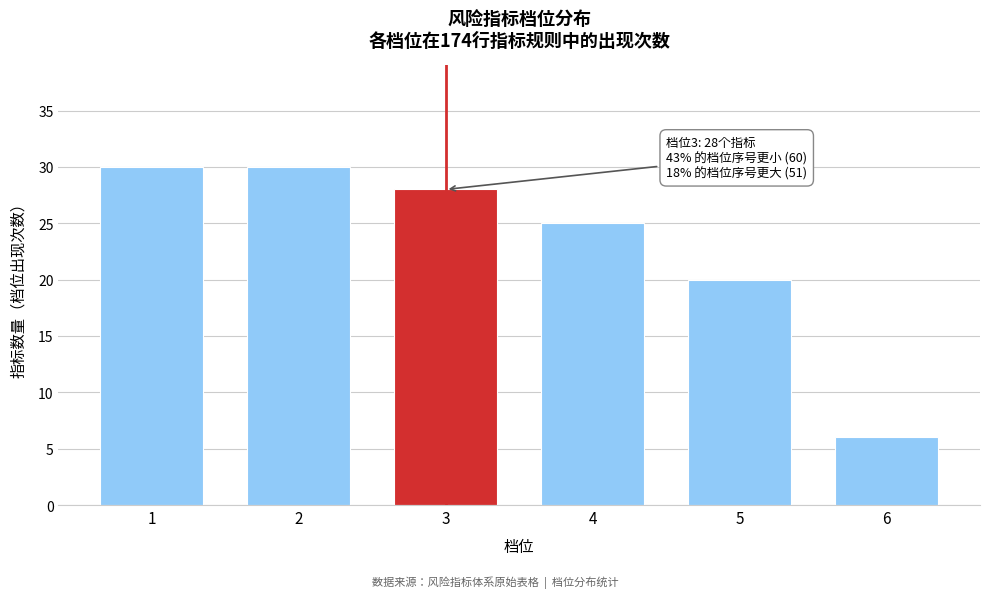

Reading left to right, what are all the values shown in this chart?

1=30	2=30	3=28	4=25	5=20	6=6